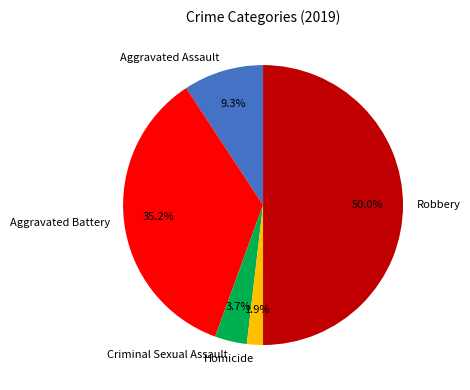

Rank the categories by value from lowest to highest.

Homicide, Criminal Sexual Assault, Aggravated Assault, Aggravated Battery, Robbery